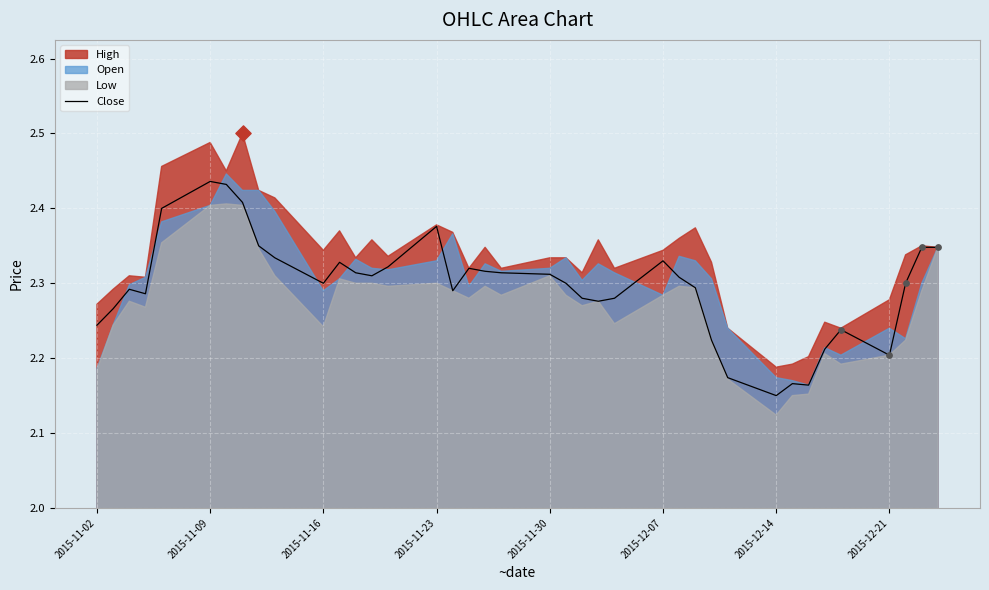

The Close series shows 3.3 at 2015-12-07. True or false?

False